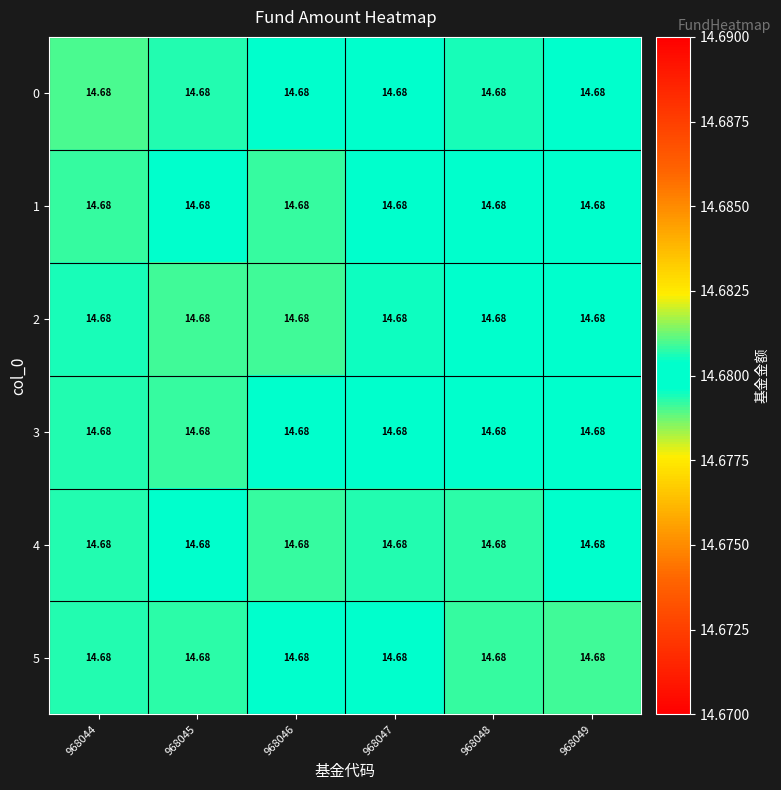

Which has a higher value, 968048 or 968049?

968049